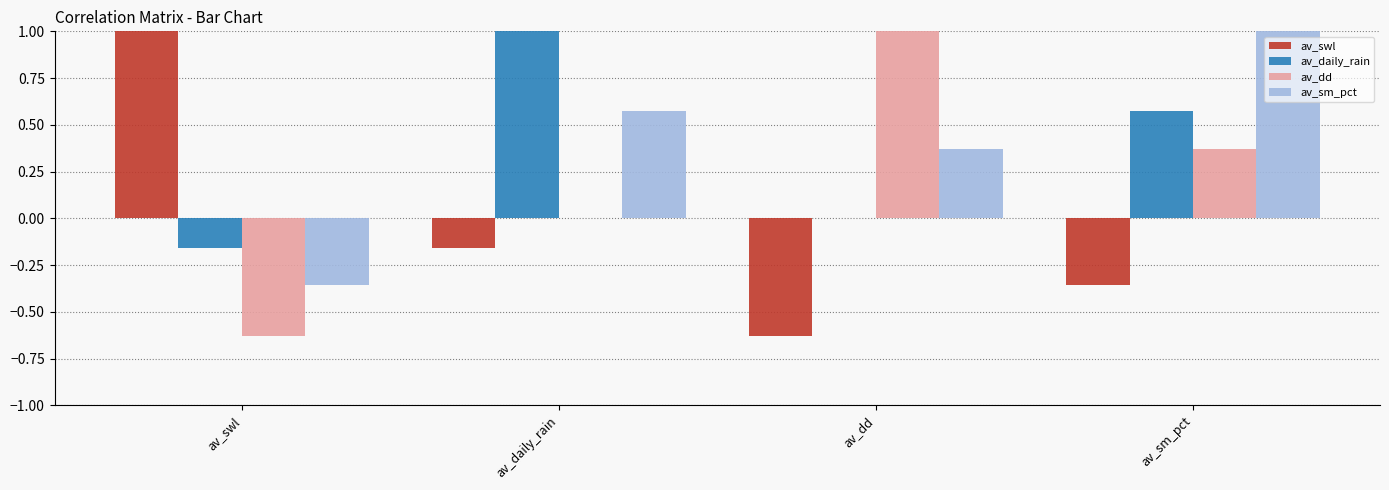

What is the sum of all av_sm_pct values?

1.6